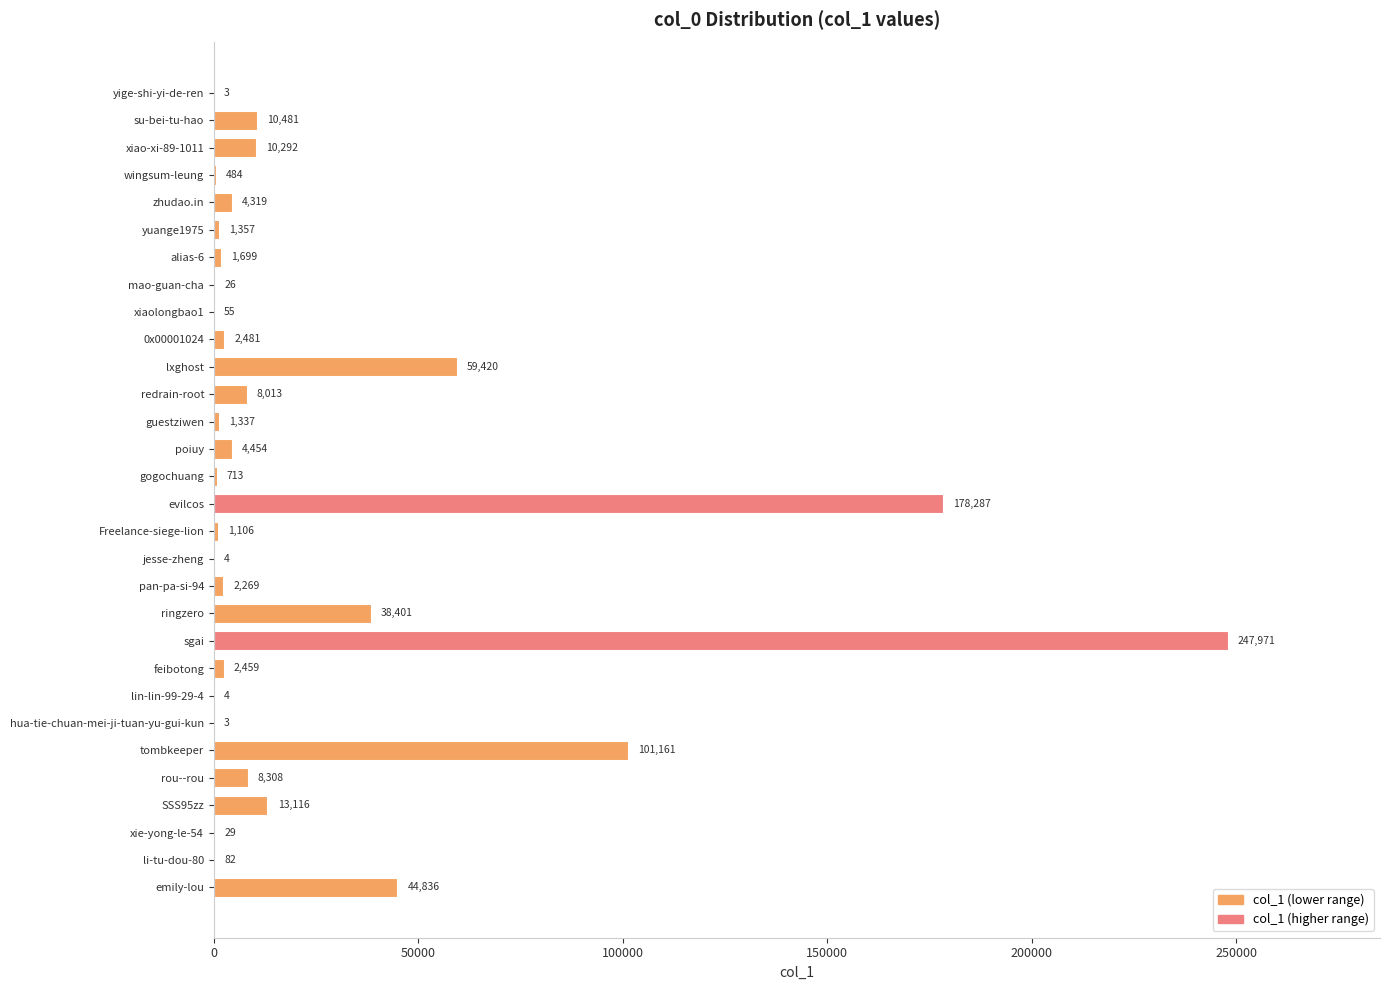

What is the sum of all values?

743170